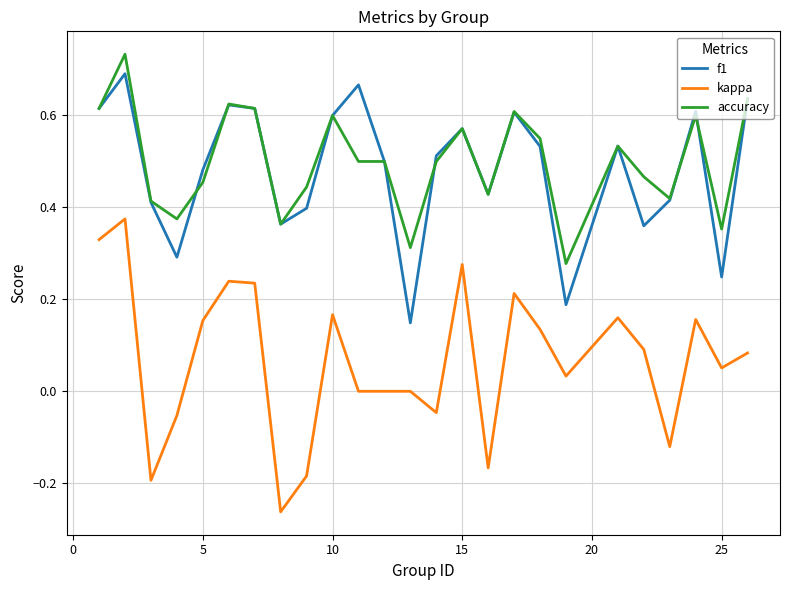

True or false: accuracy and f1 cross at least once.

True